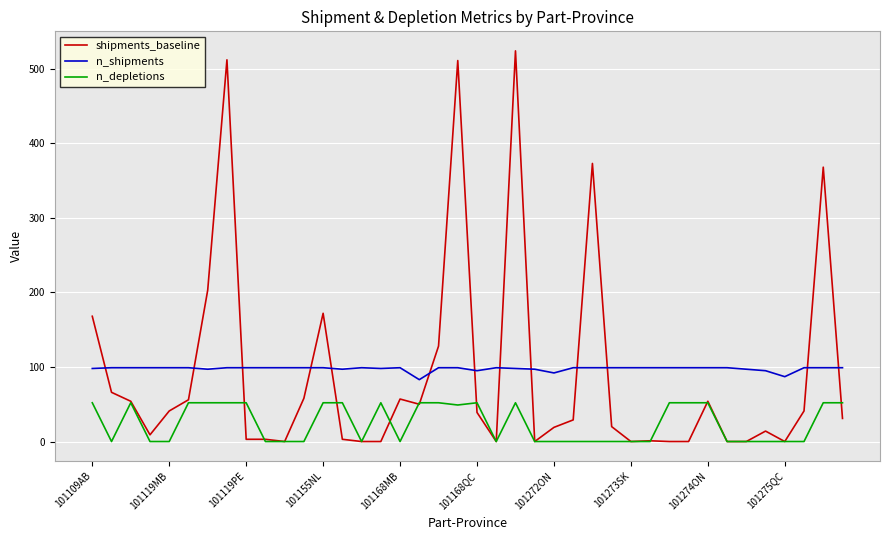

After their last crossing, which series has the higher values: n_depletions or shipments_baseline?

n_depletions